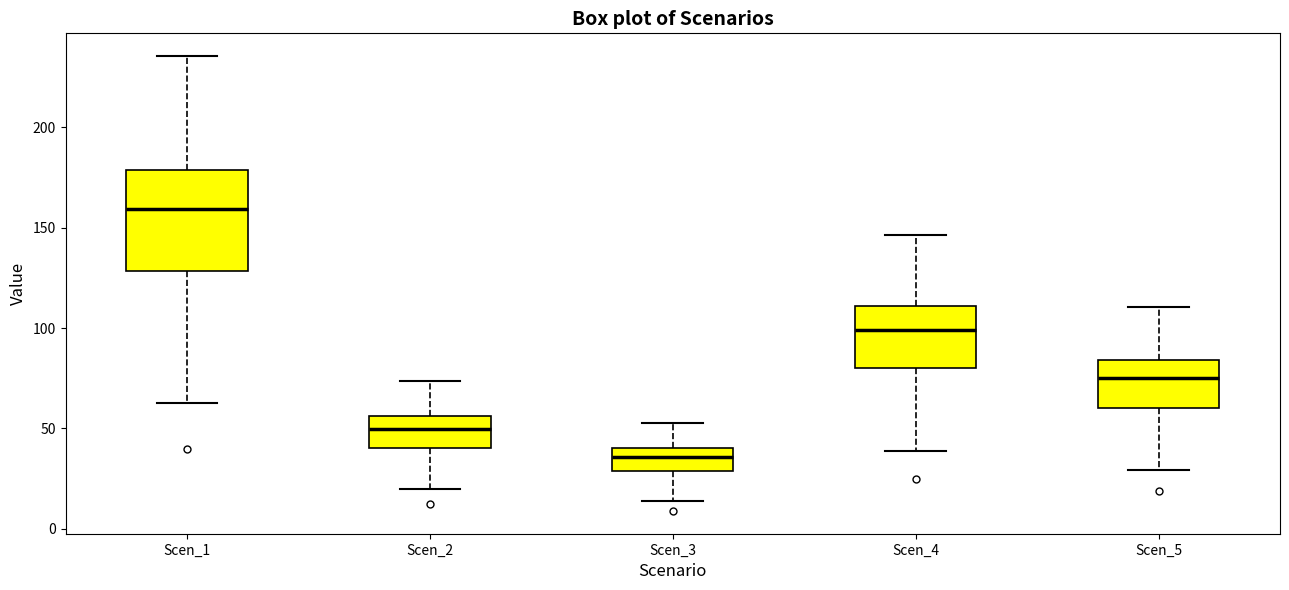

Reading left to right, read every box against the y-axis: the position of its median line, the range the box covers, and the ends of its whiskers. The values are not printed on the chart, so give them approximately, as read against the axis.

Scen_1: median 160, box 130 to 180, whiskers 65 to 235
Scen_2: median 50, box 40 to 55, whiskers 20 to 75
Scen_3: median 35, box 30 to 40, whiskers 15 to 55
Scen_4: median 100, box 80 to 110, whiskers 40 to 145
Scen_5: median 75, box 60 to 85, whiskers 30 to 110